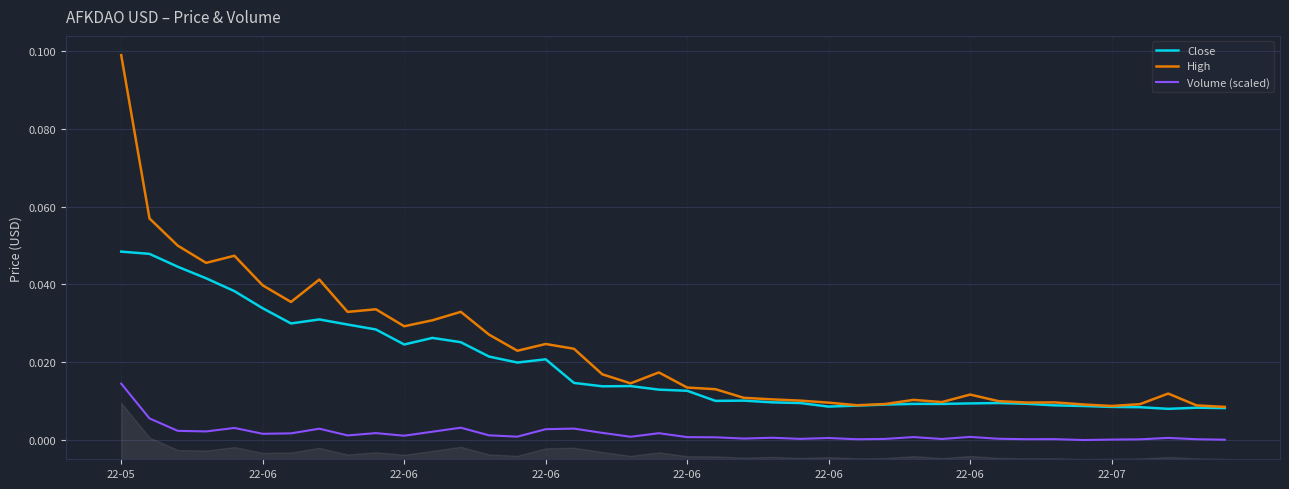

Rank the series at 21 from highest to lowest value.

High, Close, Volume (scaled)